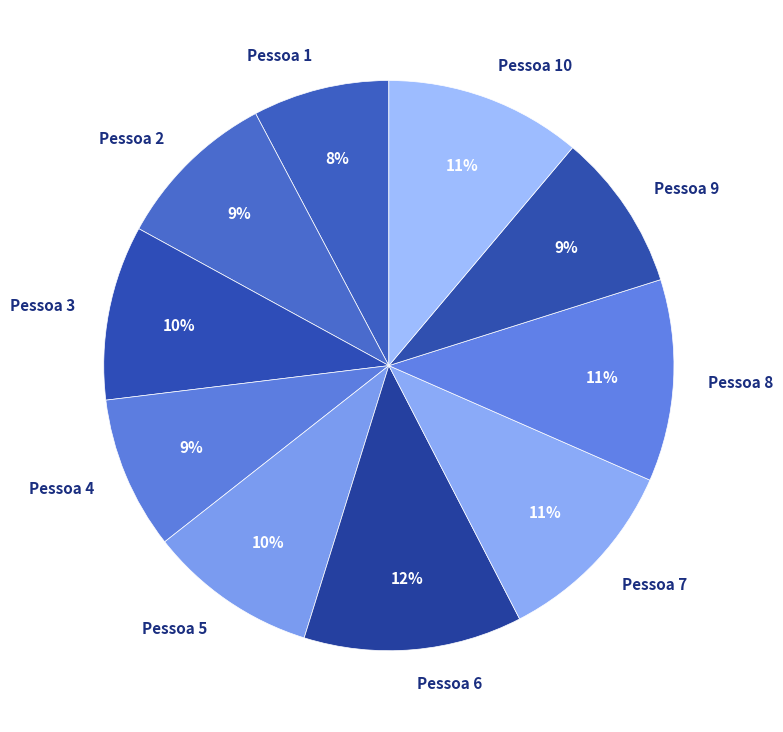

Combined, do Pessoa 2 and Pessoa 10 account for over 50%?

No